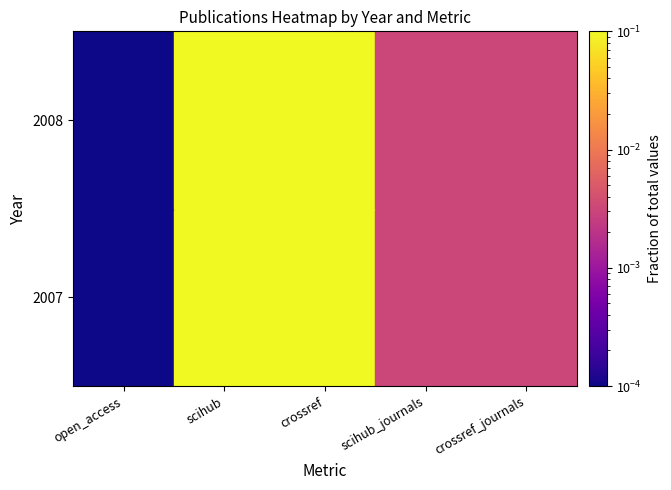

How many data points does each series have?

5